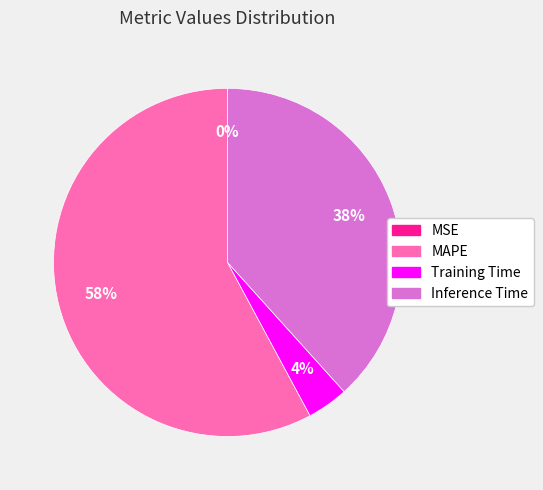

Does MAPE account for over 50% of the chart?

Yes